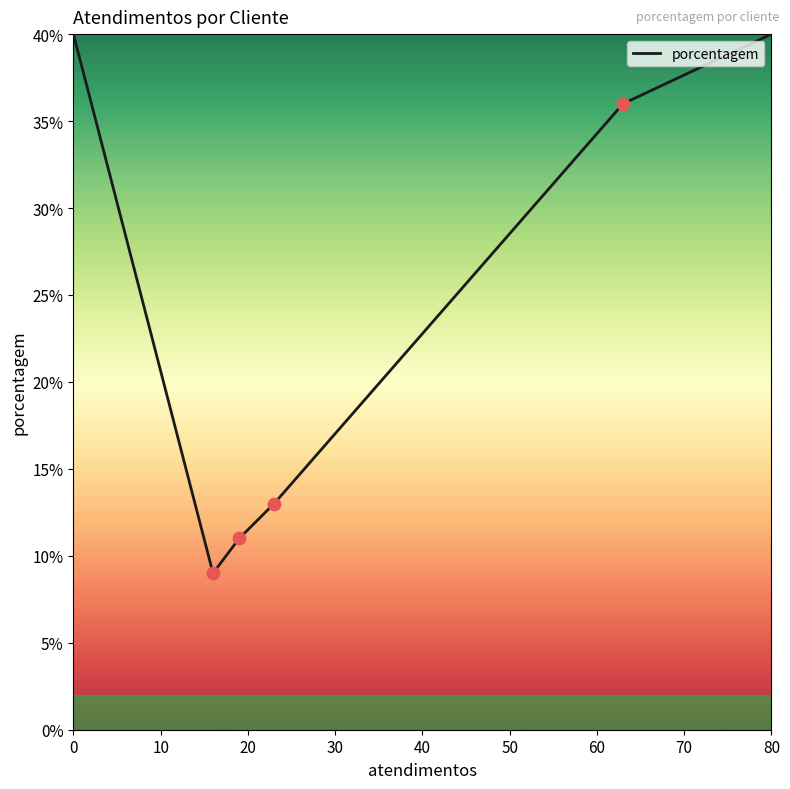

How many interior local valleys (lower than both neighbors) does the data have?

1